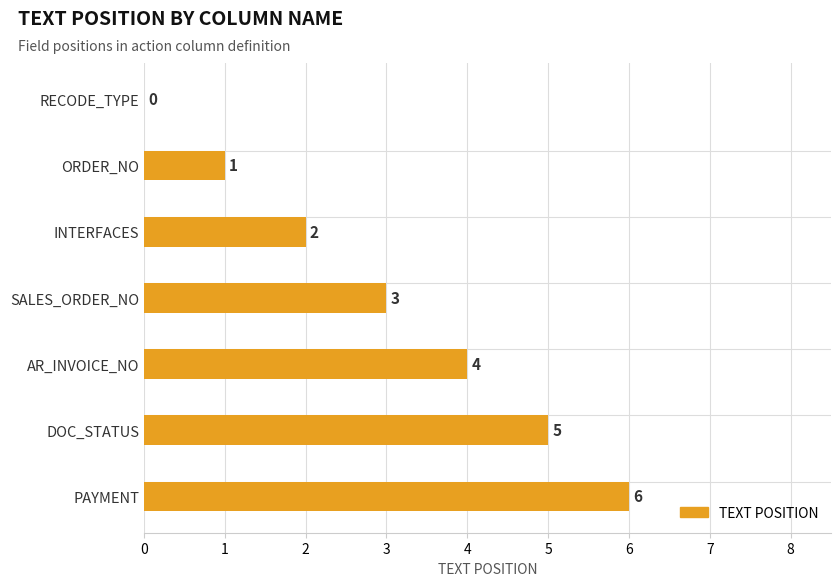

Between SALES_ORDER_NO and RECODE_TYPE, which is larger?

SALES_ORDER_NO